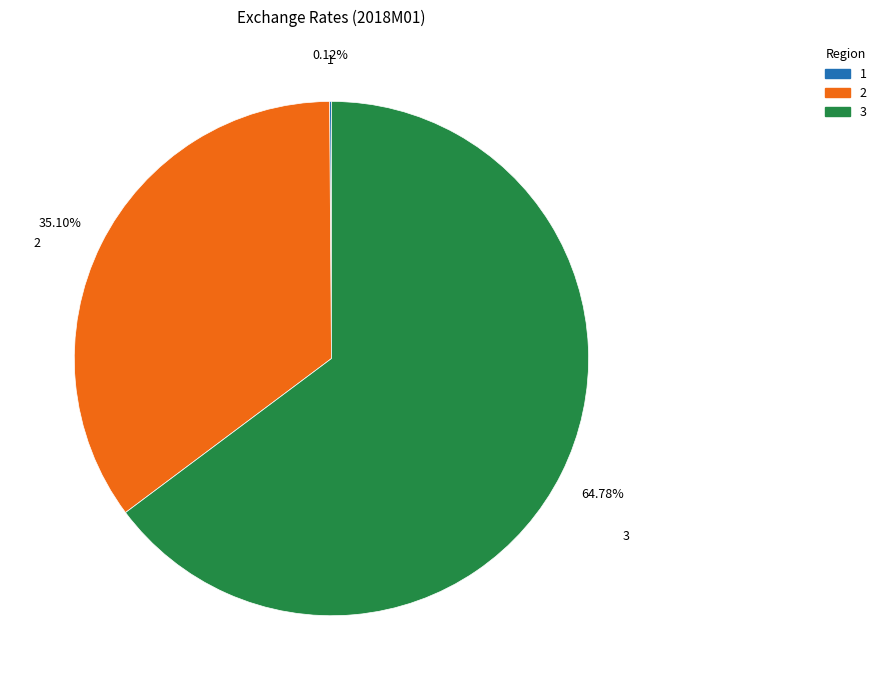

Is there a majority slice in this chart?

Yes